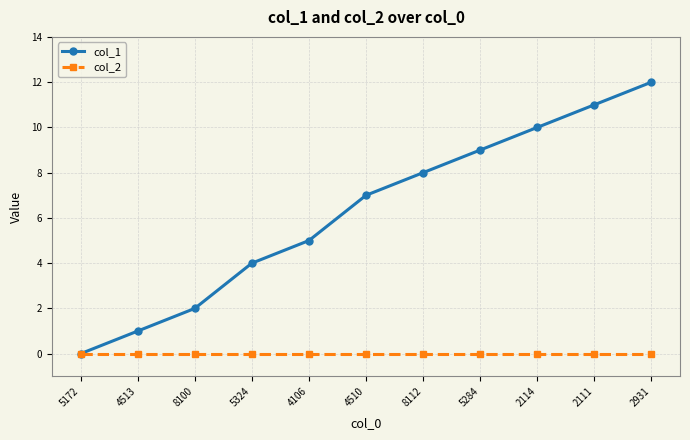

The value of col_1 at 2931 is 12. True or false?

True